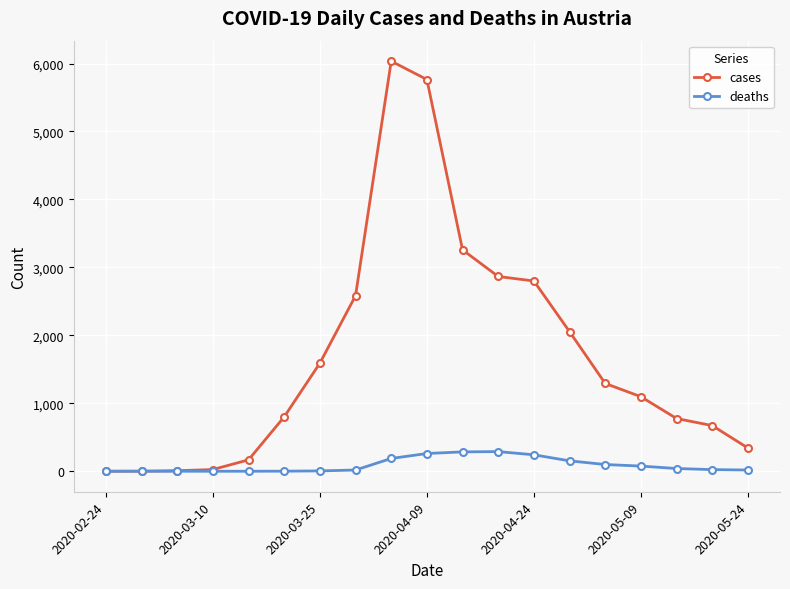

Rank the series by their average value, from lowest to highest.

deaths, cases